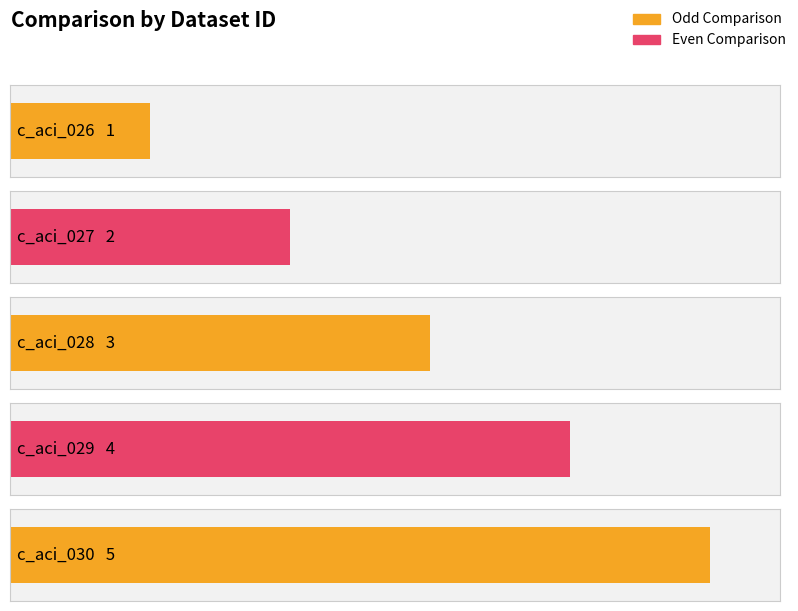

Are the bars grouped side by side (vs. stacked)?

No